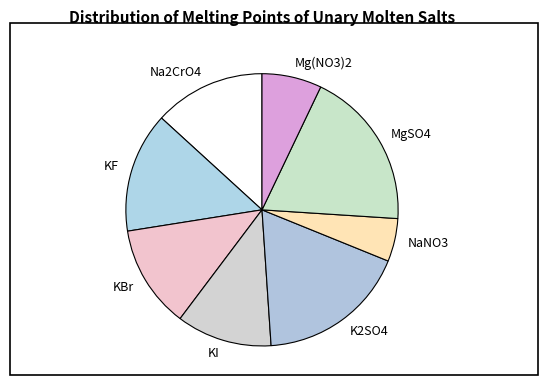

True or false: KI accounts for 22% of the total.

False